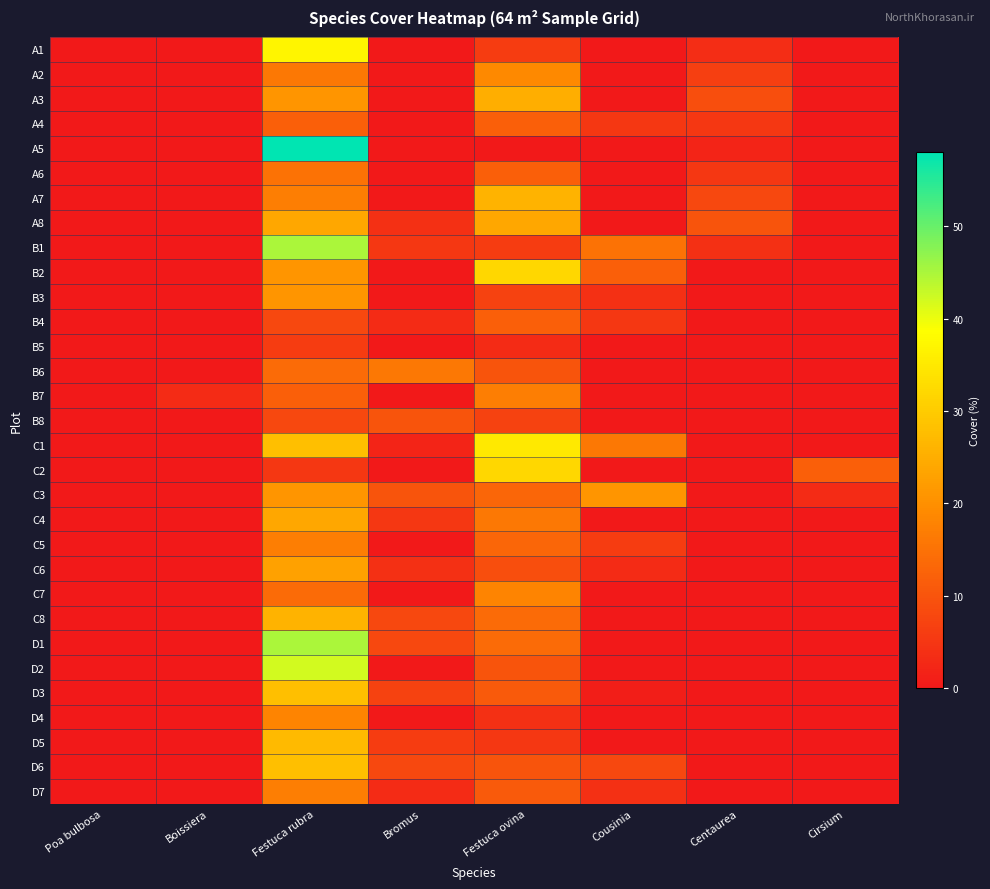

How many categories are shown in the chart?

8